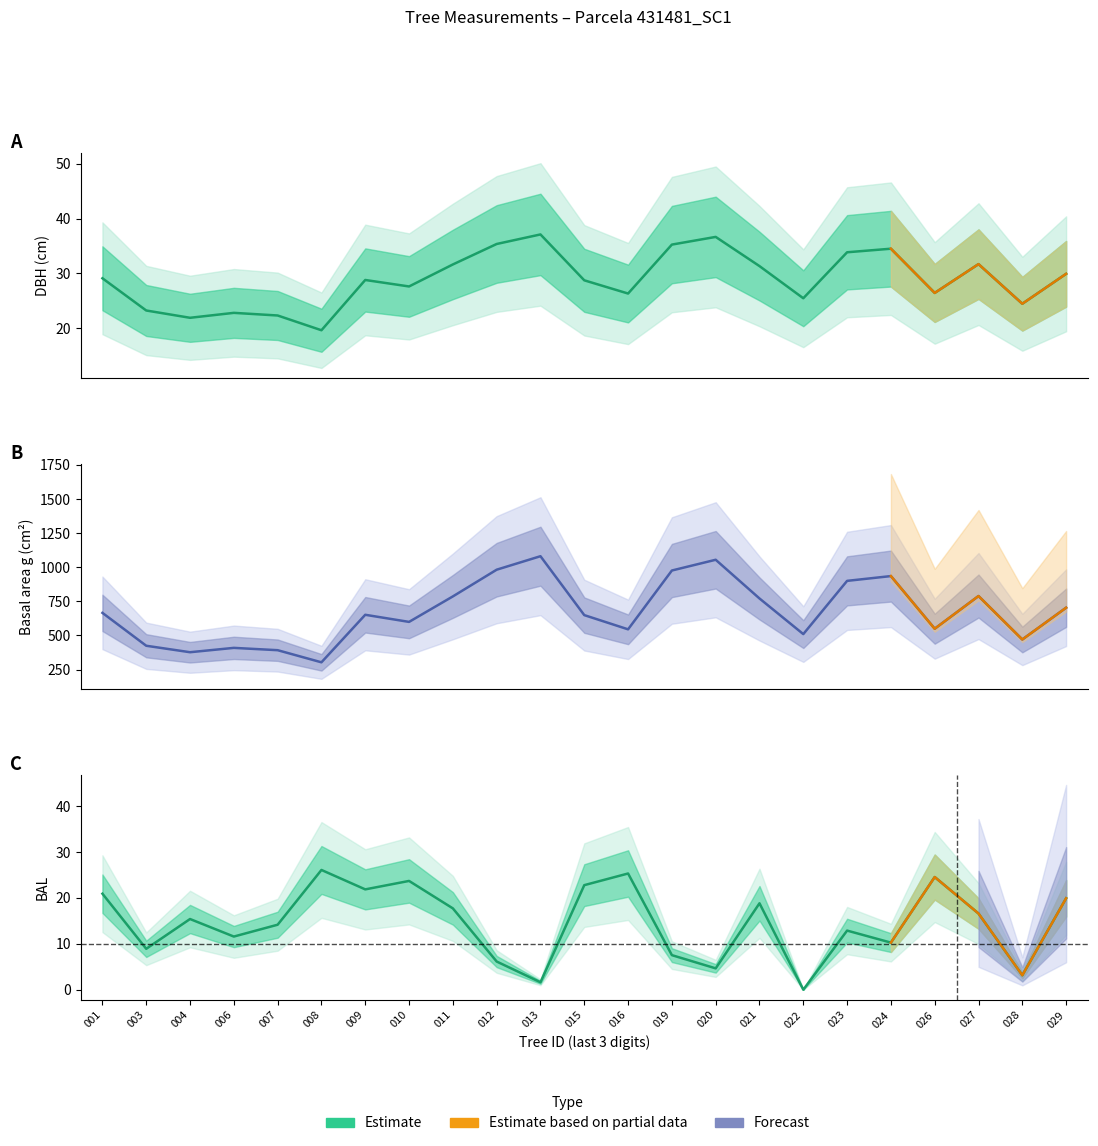

At how many categories does at least one series exceed 961?

4